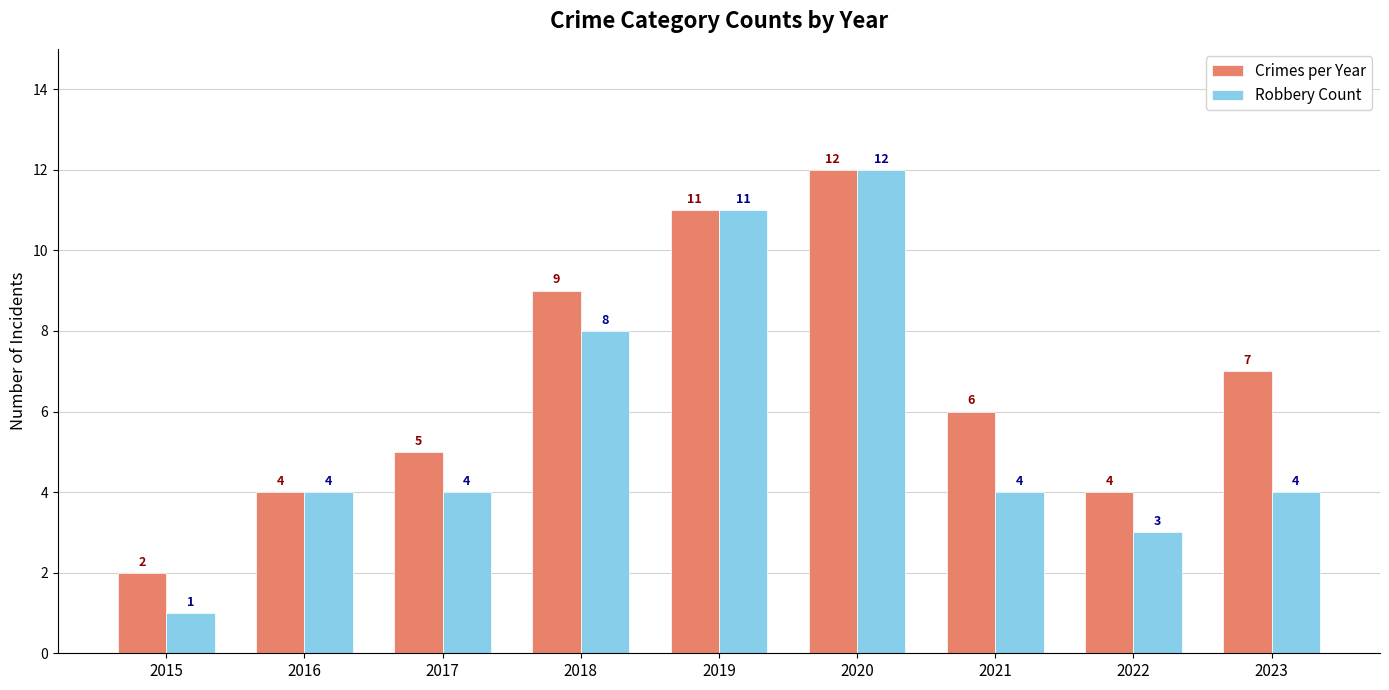

At how many categories does at least one series exceed 10?

2